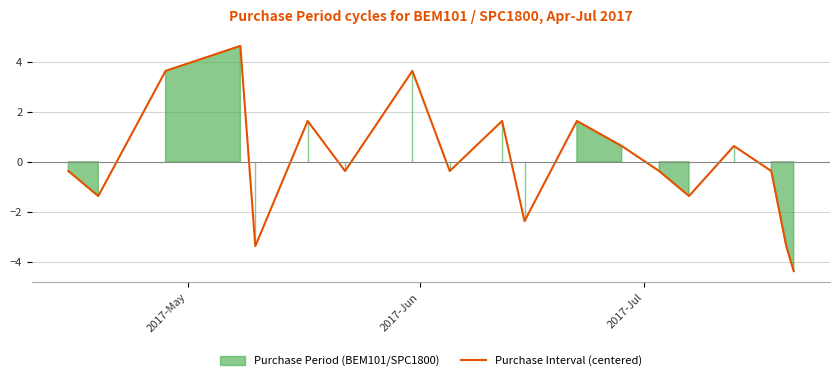

What is the value of the 19th point from the left?

-4.4